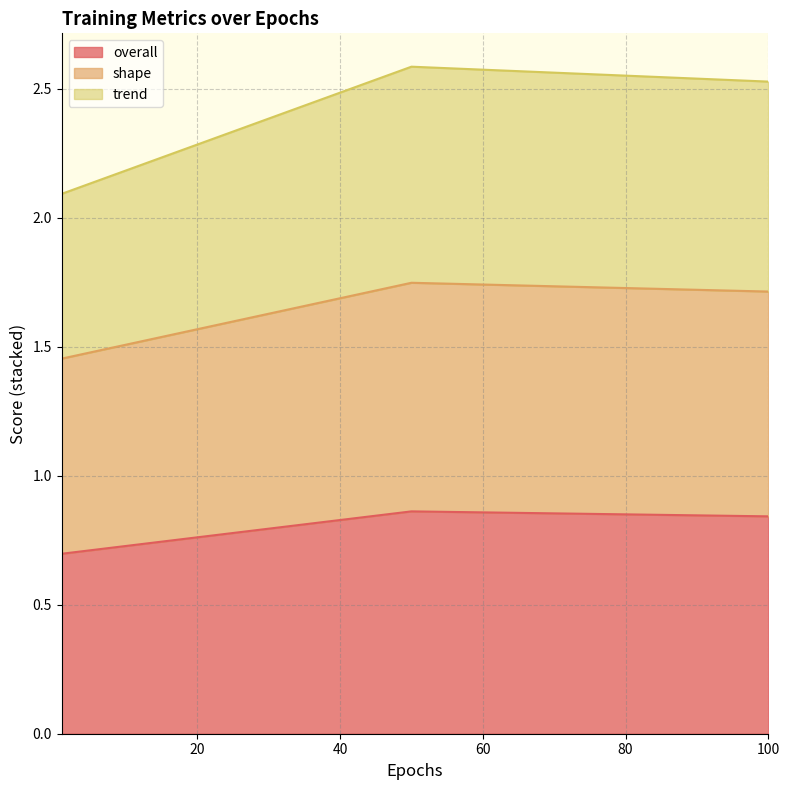

Count the shape values in the range 1 to 2.

3